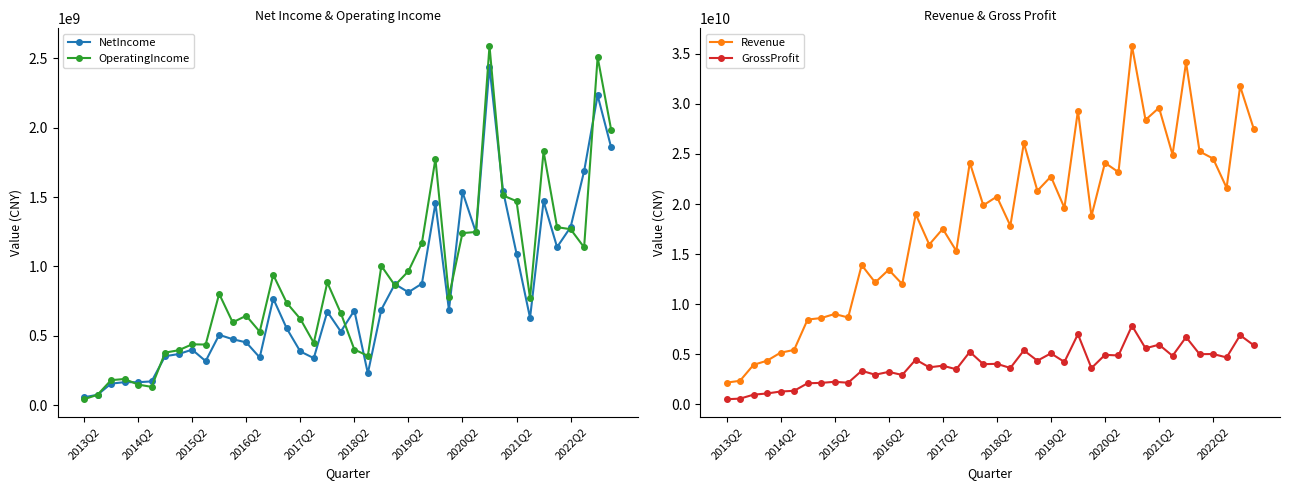

The value of OperatingIncome at 2022Q2 is 680651095.8. True or false?

False